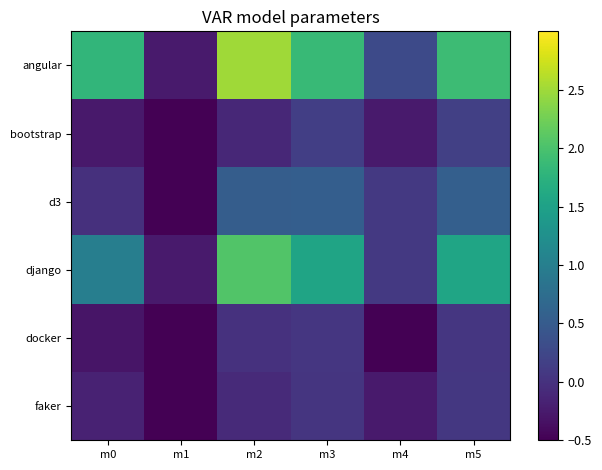

Between m4 and m5, which series saw the biggest shift?

angular